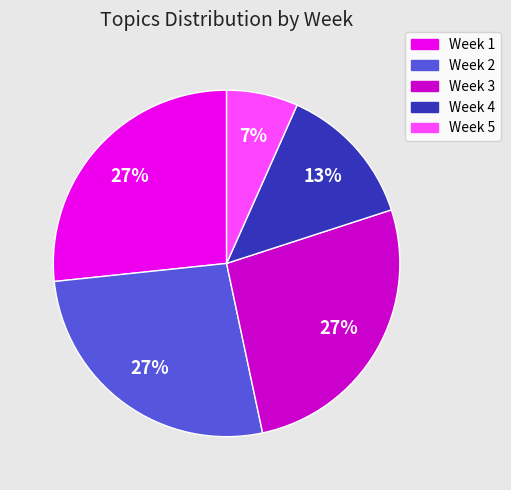

Do Week 1 and Week 2 together represent more than half of the pie?

Yes